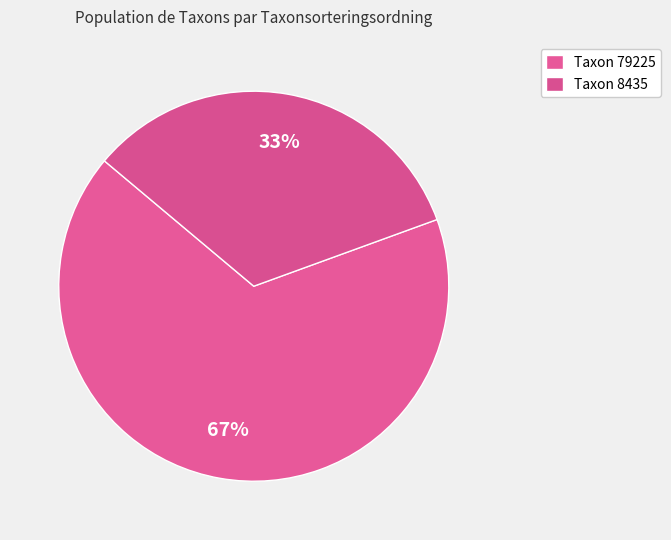

Count the number of slices in the pie.

2